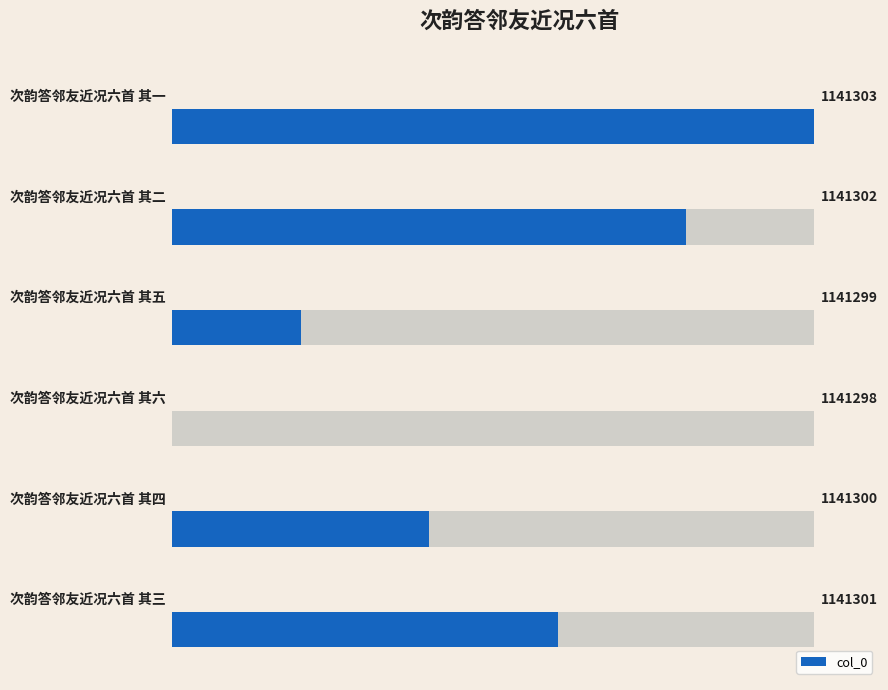

Does the chart contain any negative values?

No